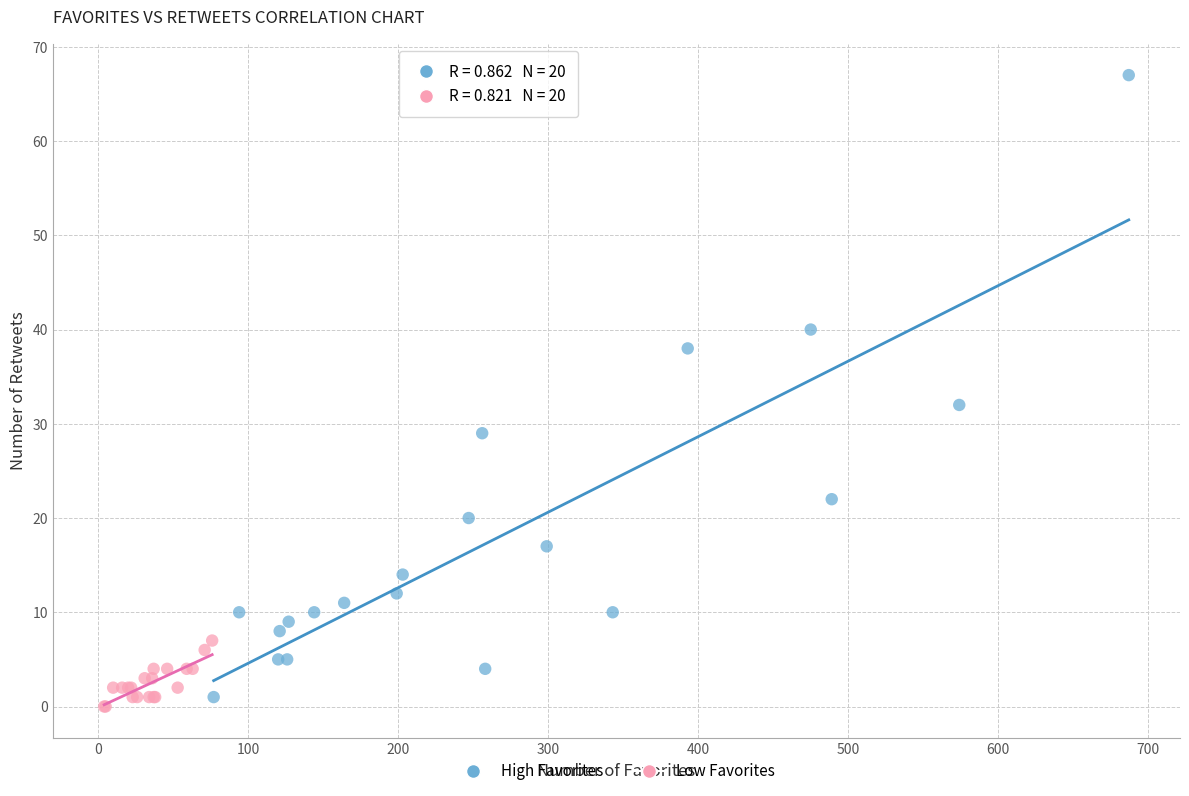

Which series contains the highest Y value?

High Favorites